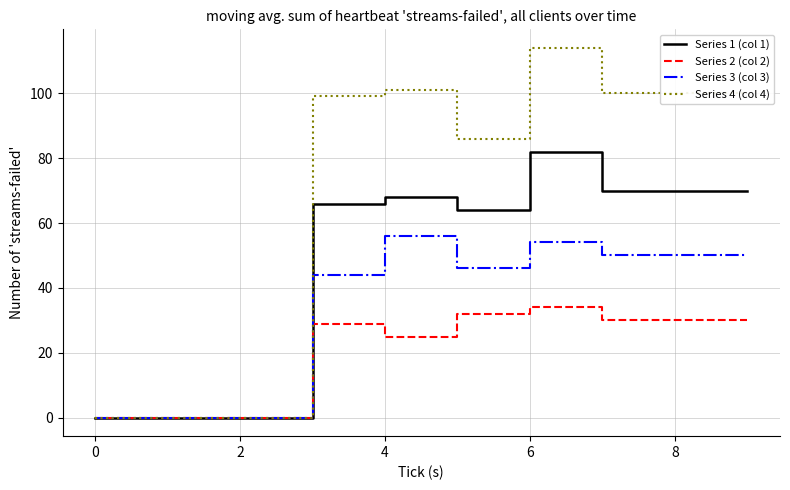

Rank the series by their average value, from highest to lowest.

Series 4 (col 4), Series 1 (col 1), Series 3 (col 3), Series 2 (col 2)